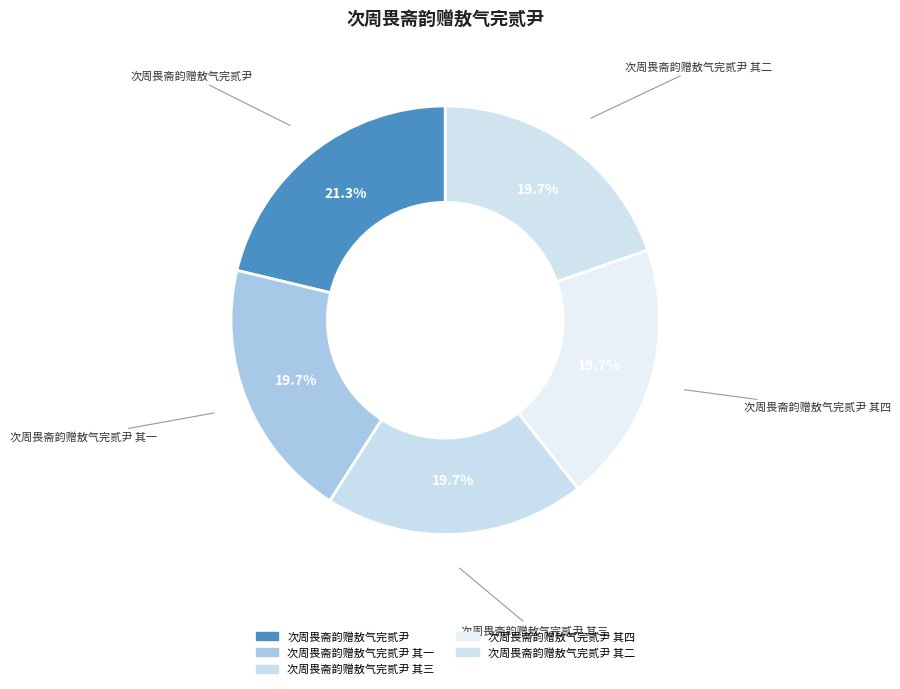

Which category has the biggest portion of the pie?

次周畏斋韵赠敖气完贰尹